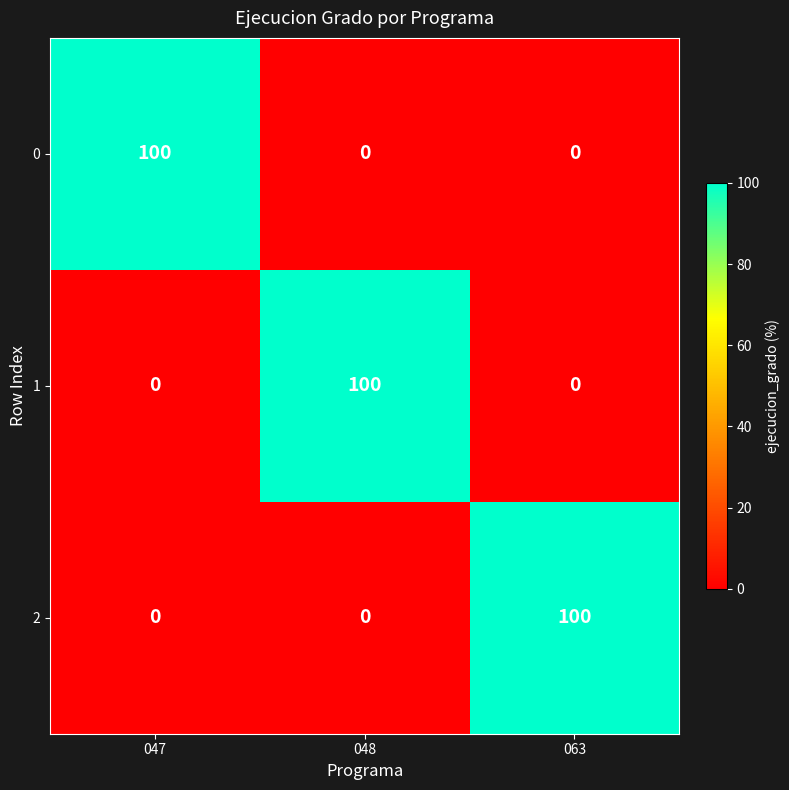

How many values in 2 are above zero?

1